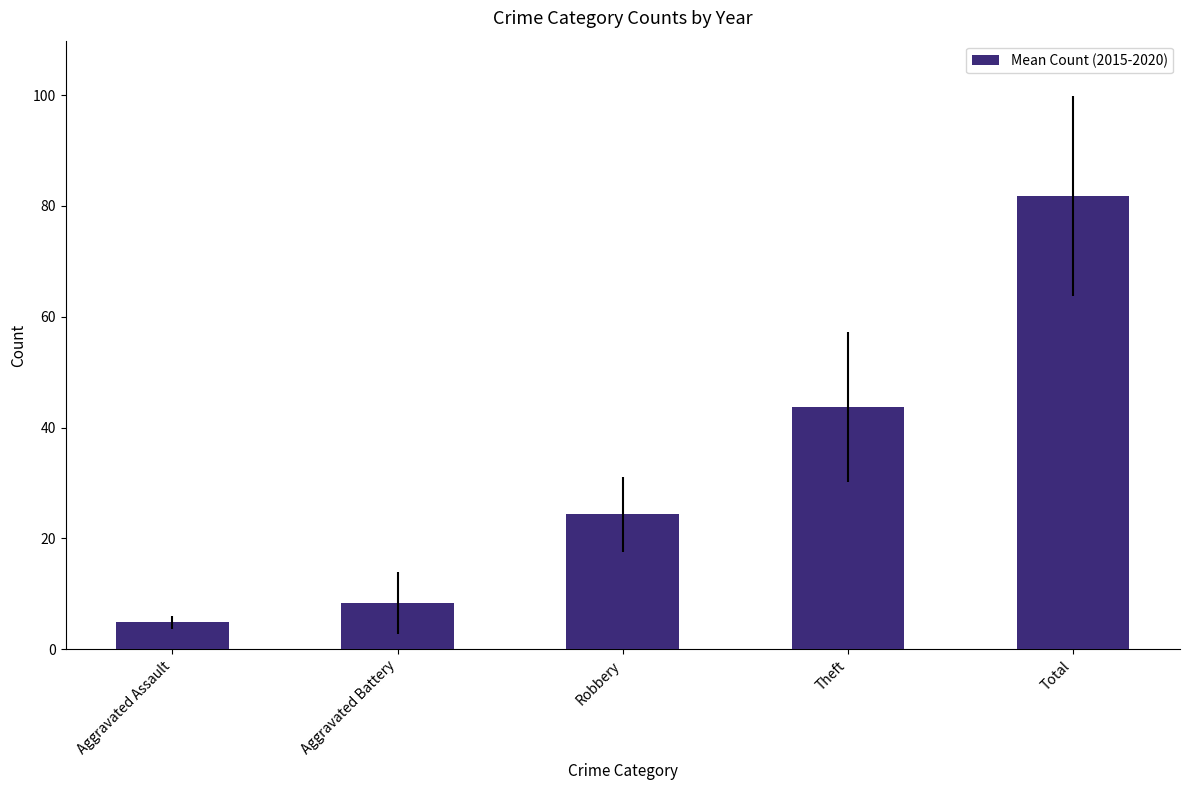

What is the value of the 1st bar from the left?

4.8